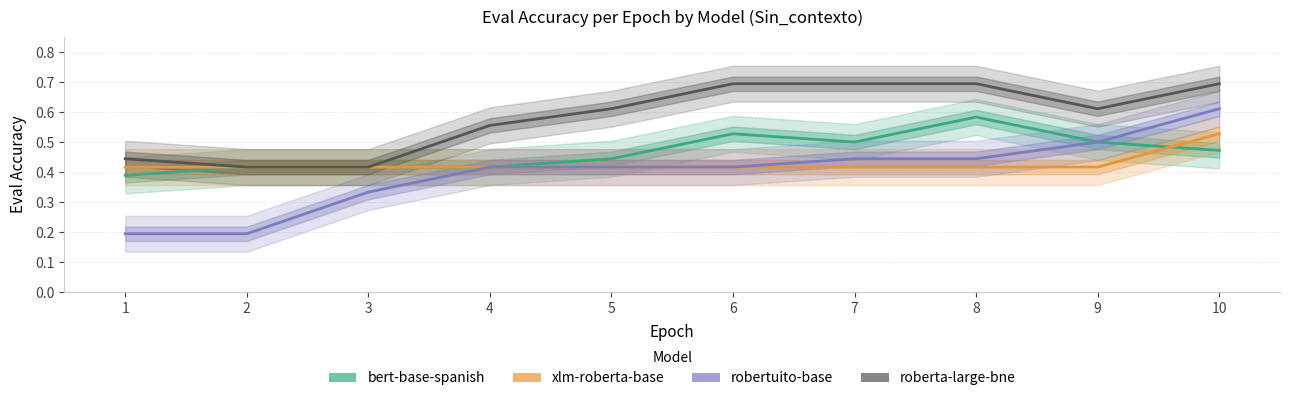

What are all the series names shown in the legend?

bert-base-spanish, xlm-roberta-base, robertuito-base, roberta-large-bne